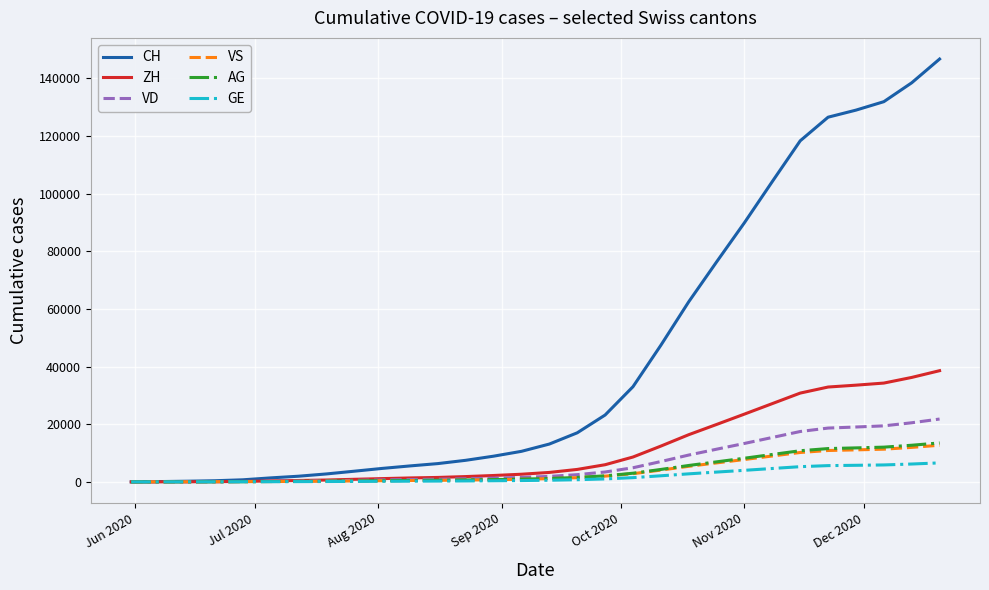

Which series has the widest spread of values?

CH